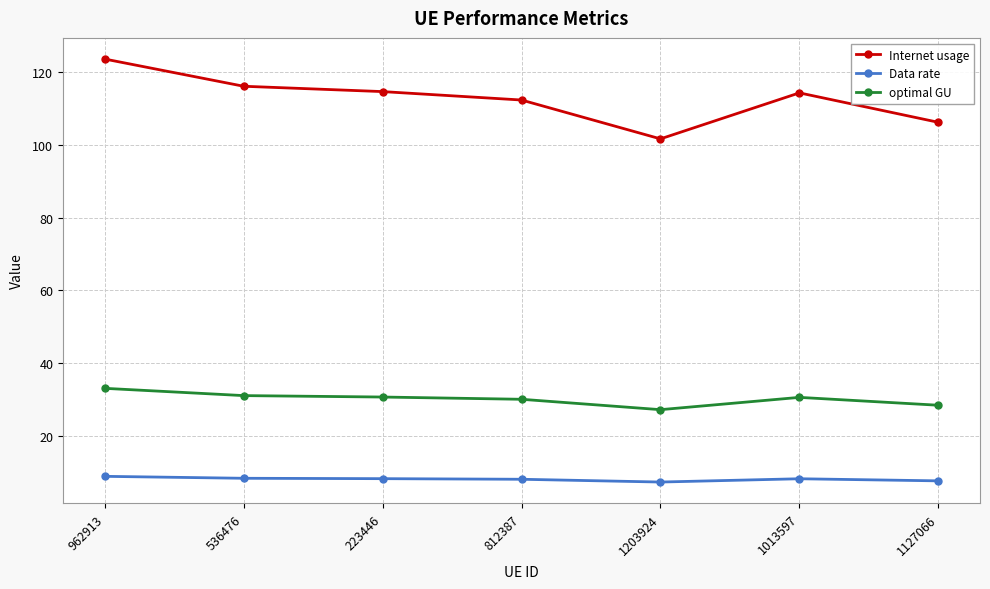

At which label does Internet usage reach its peak?

962913